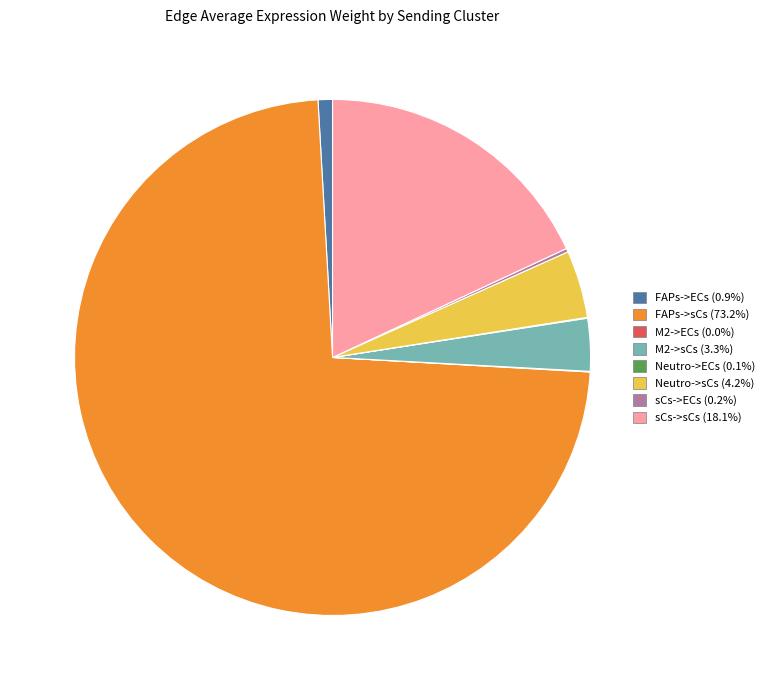

What is the largest slice in the pie chart?

FAPs->sCs